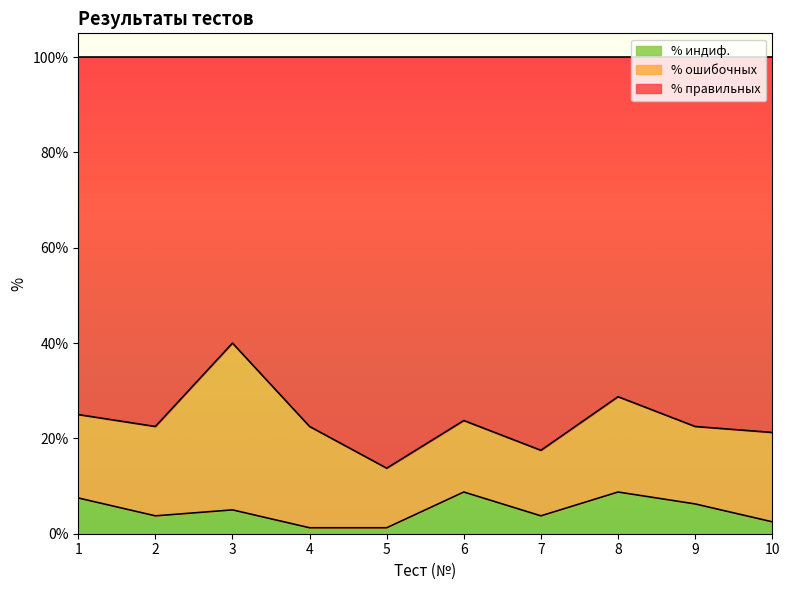

True or false: % индиф. and % правильных cross at least once.

False